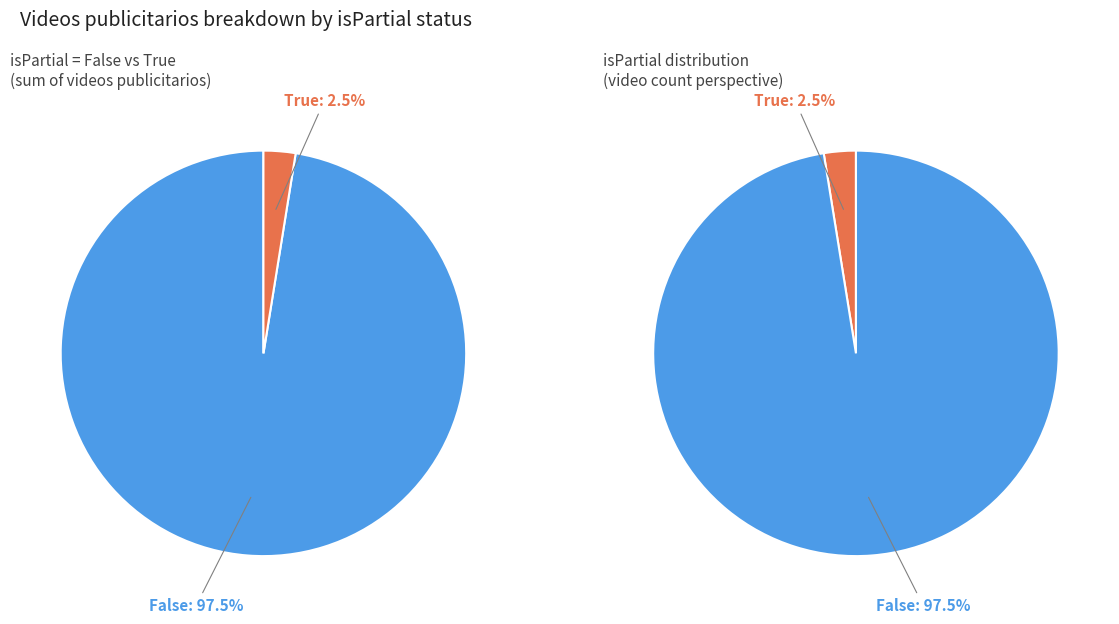

True or false: 5 accounts for 12% of the total.

False